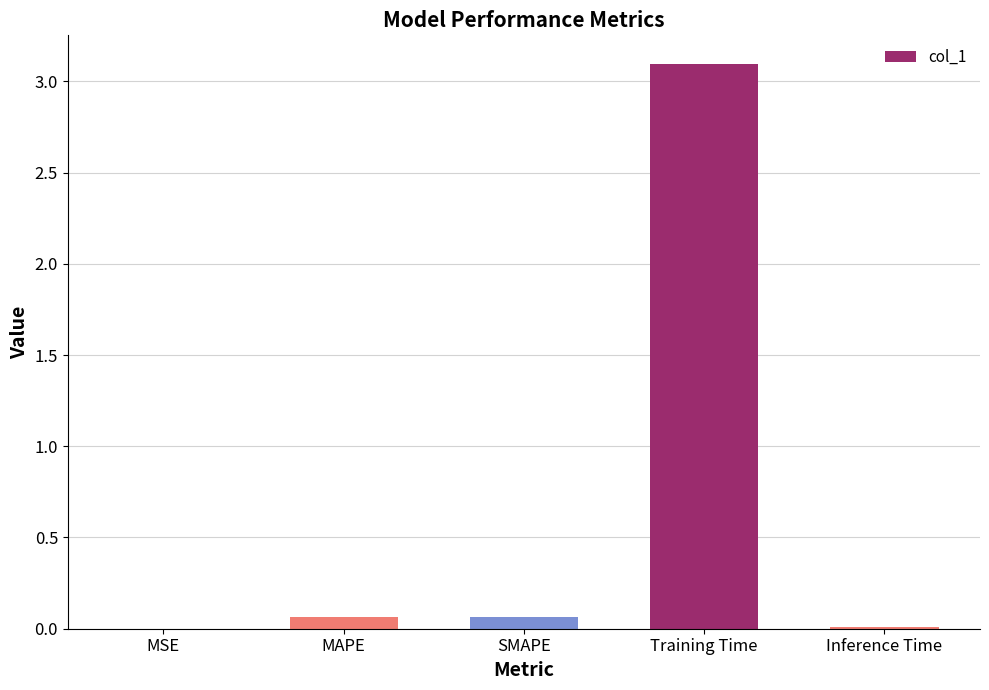

Is it true that the value at Training Time is 1.9?

False